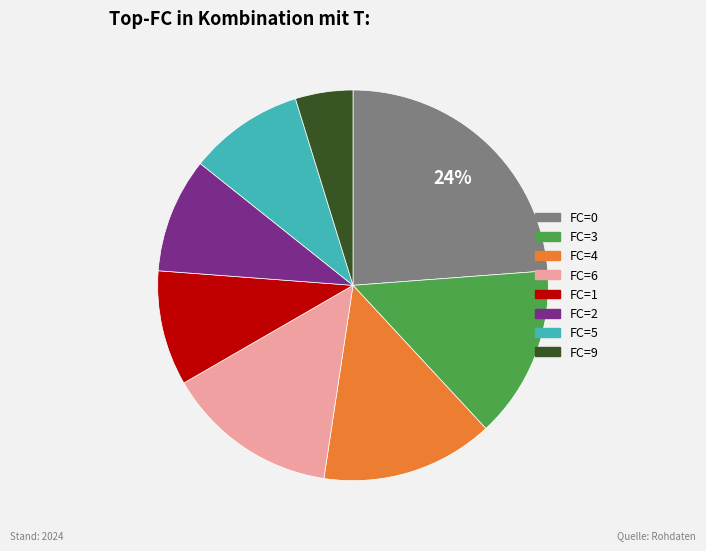

To the nearest percent, what is the difference between the largest and smallest slice percentages?

19%